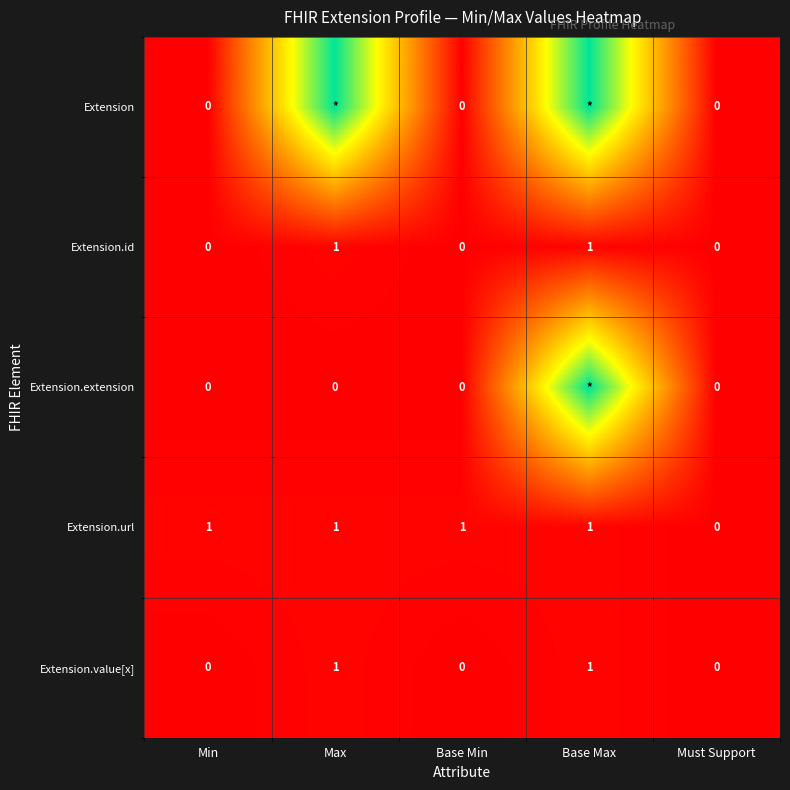

What is the difference between the second highest and second lowest values in the Extension.id series?

1.0